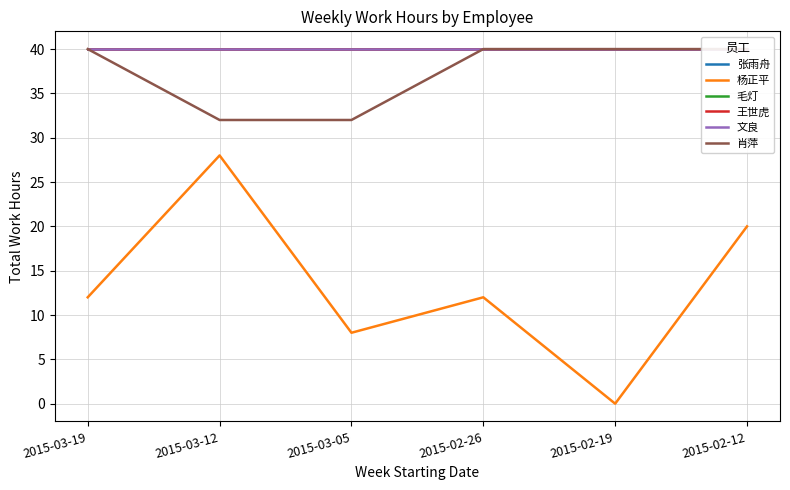

What position from the left is 2015-02-26?

4